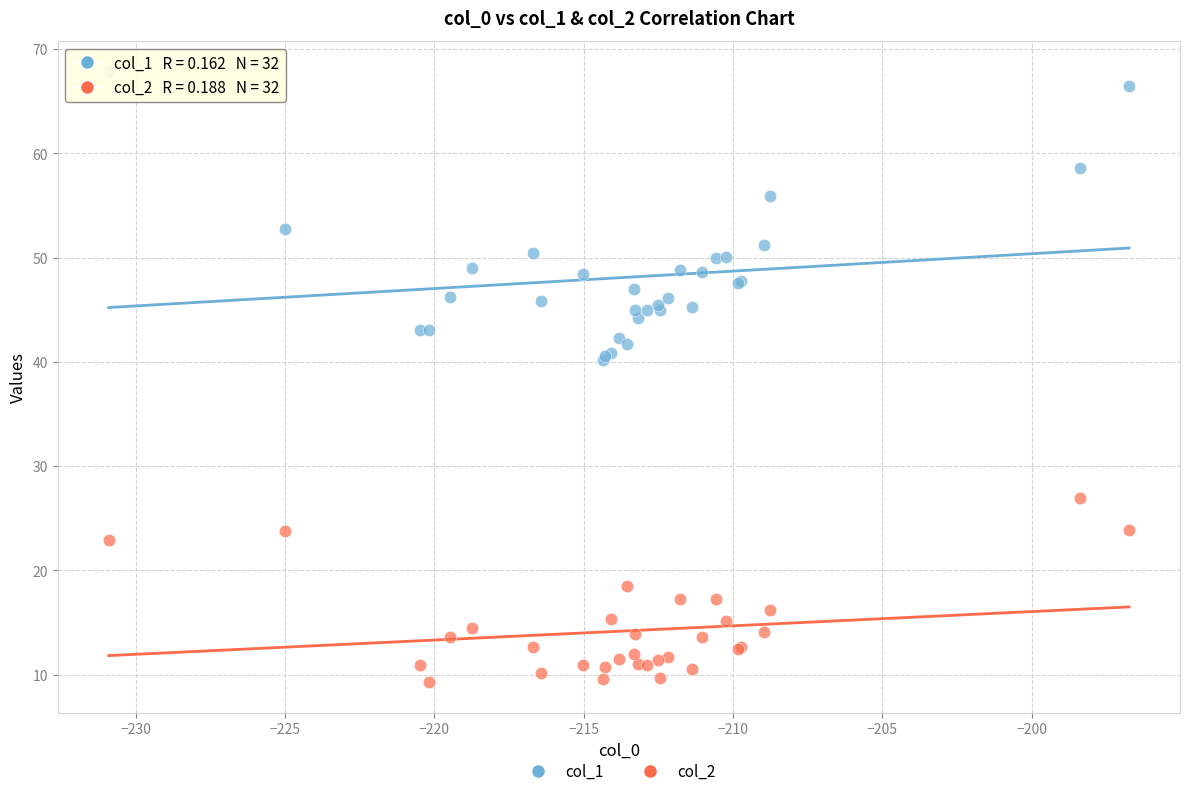

Which series contains the lowest Y value?

col_2